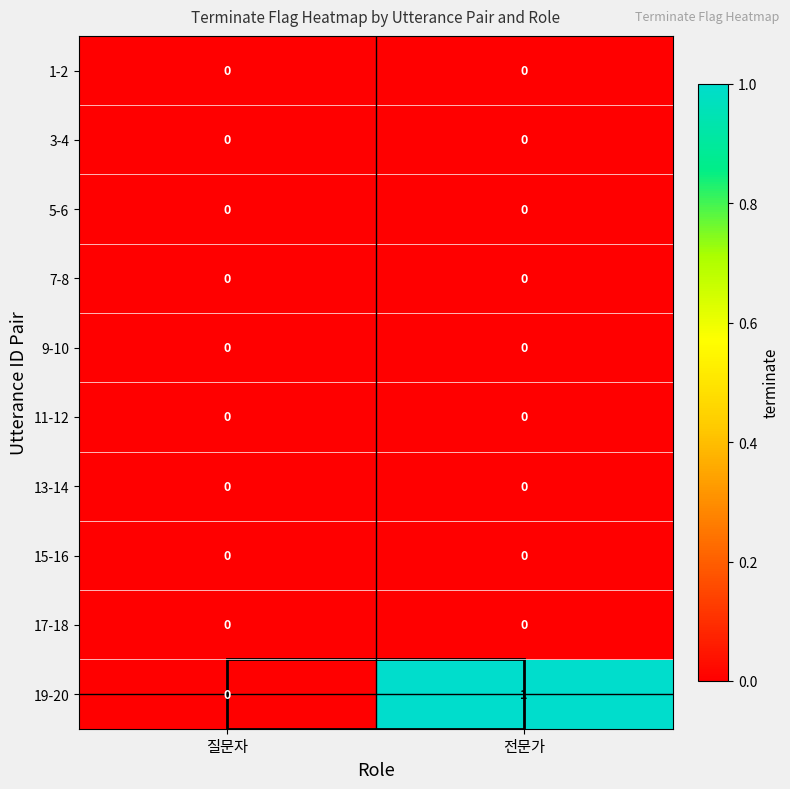

Is it true that 11-12 equals 0 at 전문가?

True